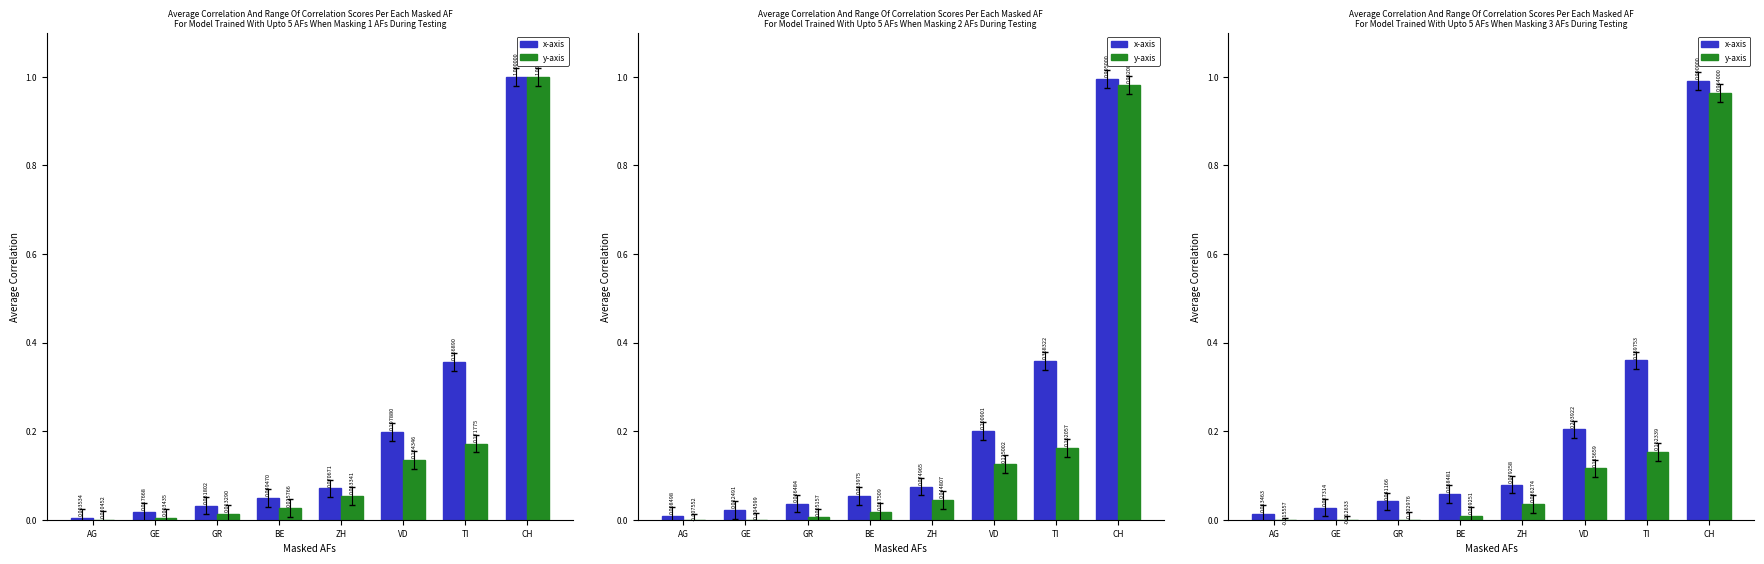

Which category has the lowest value in the y-axis series?

AG